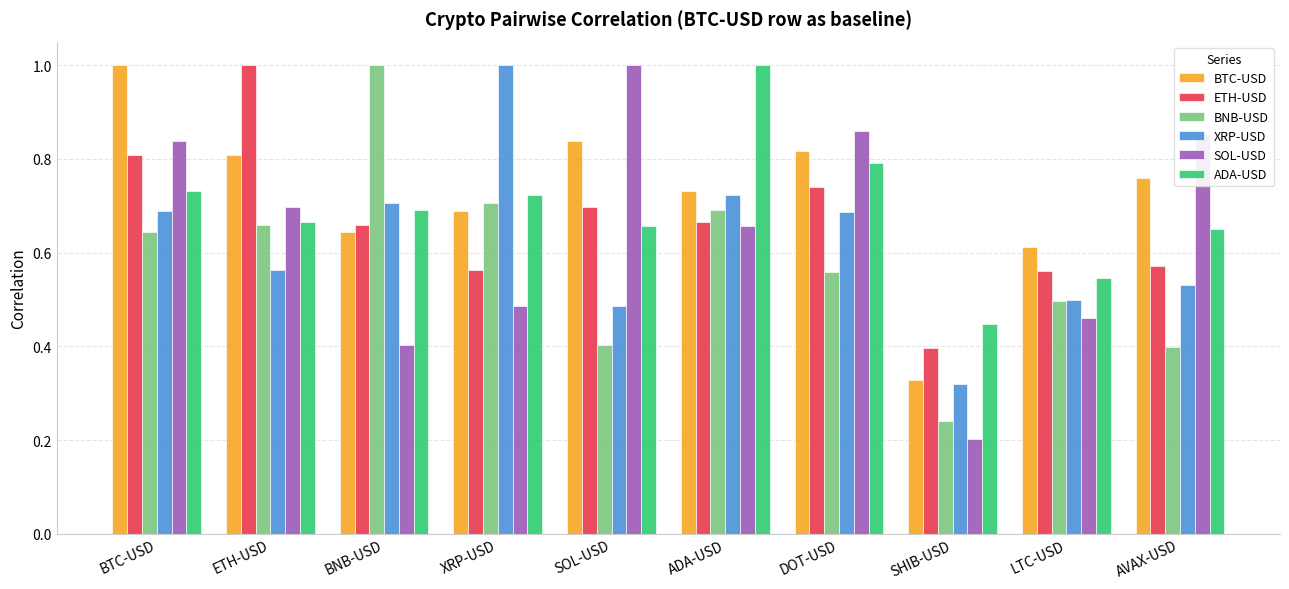

What position from the right is AVAX-USD?

1